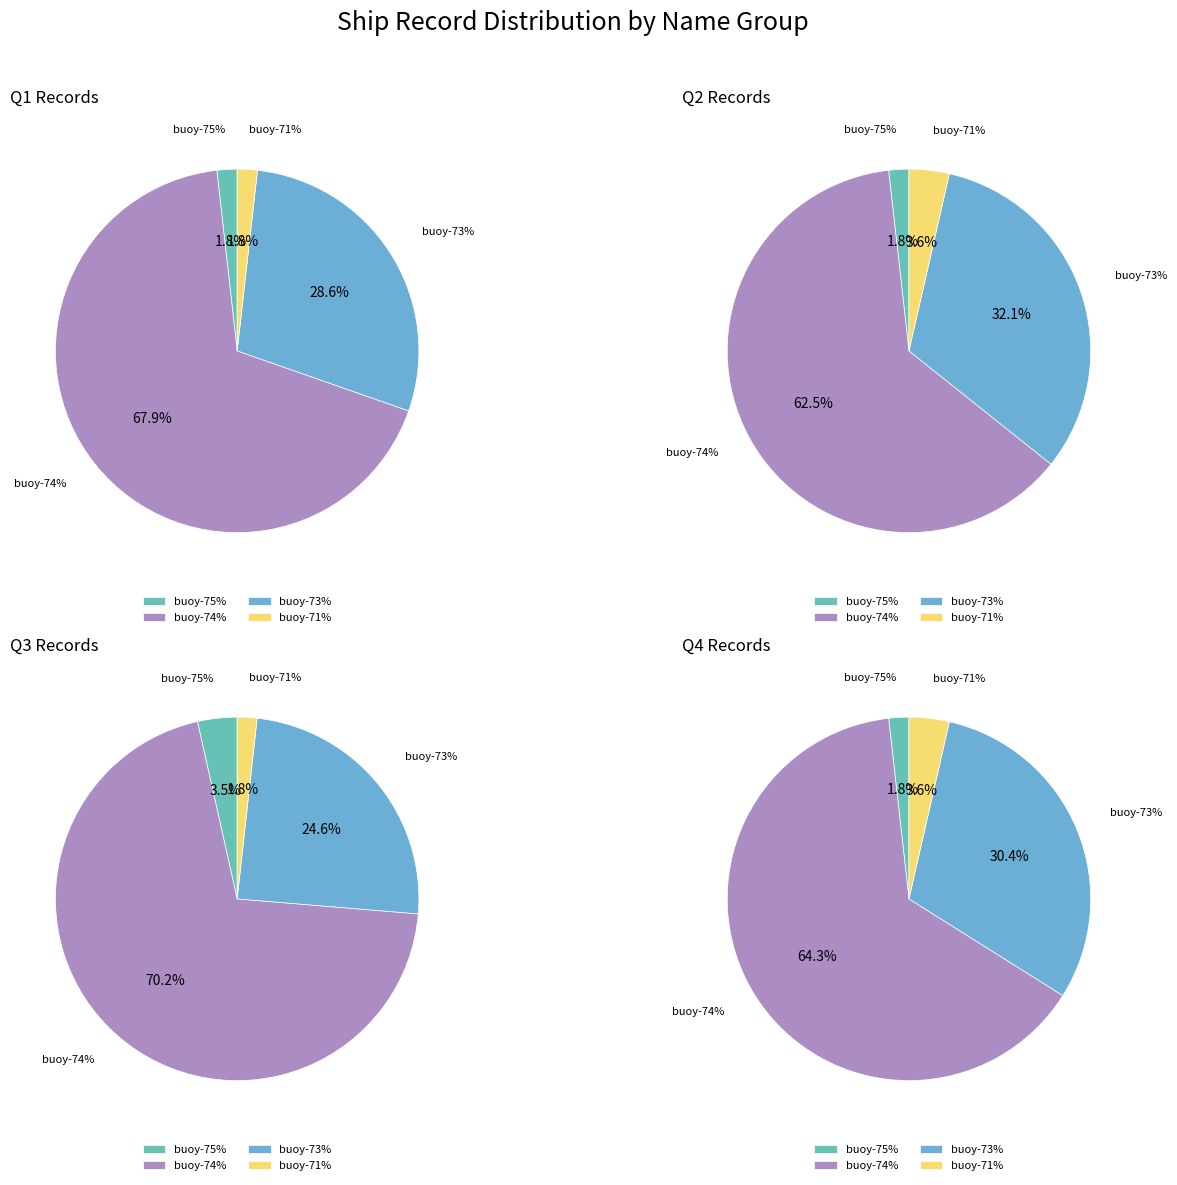

To the nearest percent, what is the combined percentage of 5772-BUOY-000035-75% and 5772-BUOY-000035-73%?

30%